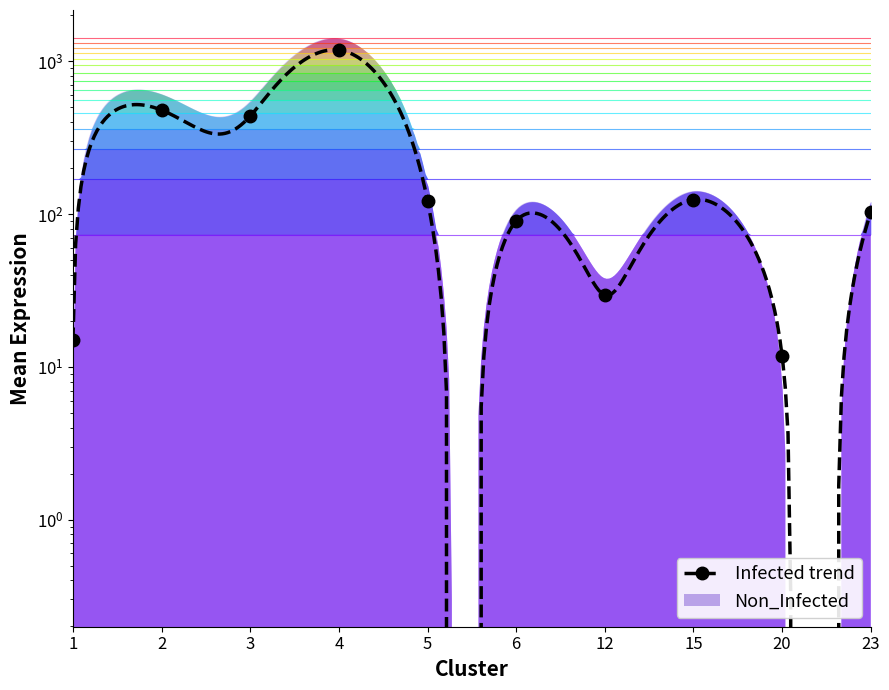

What is the value of the 3rd point from the left?

438.8